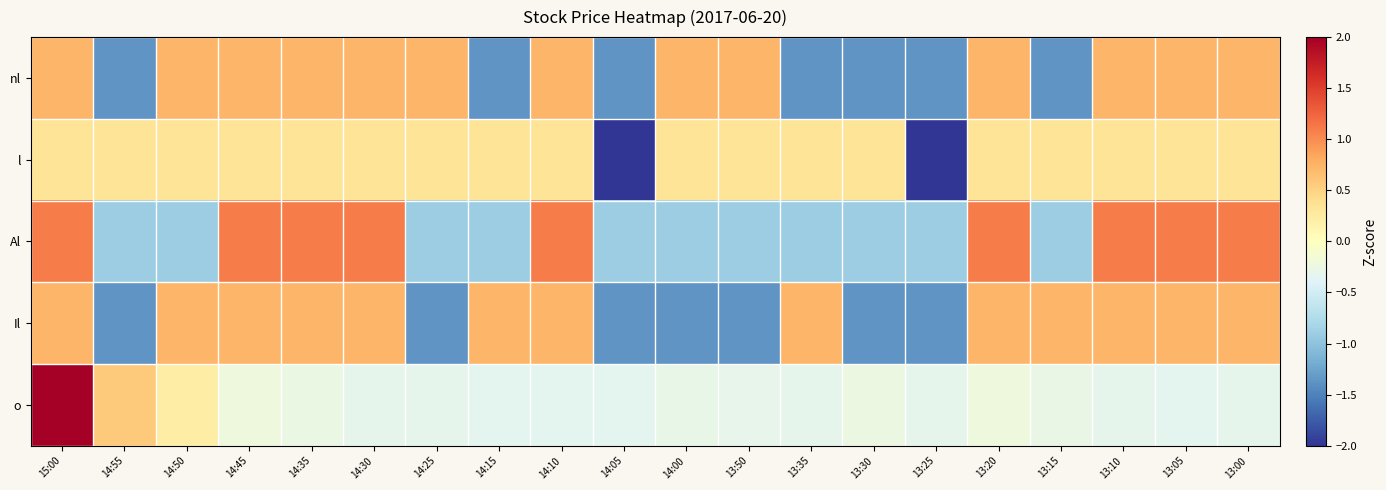

At which category is the sum across all series the highest?

15:00